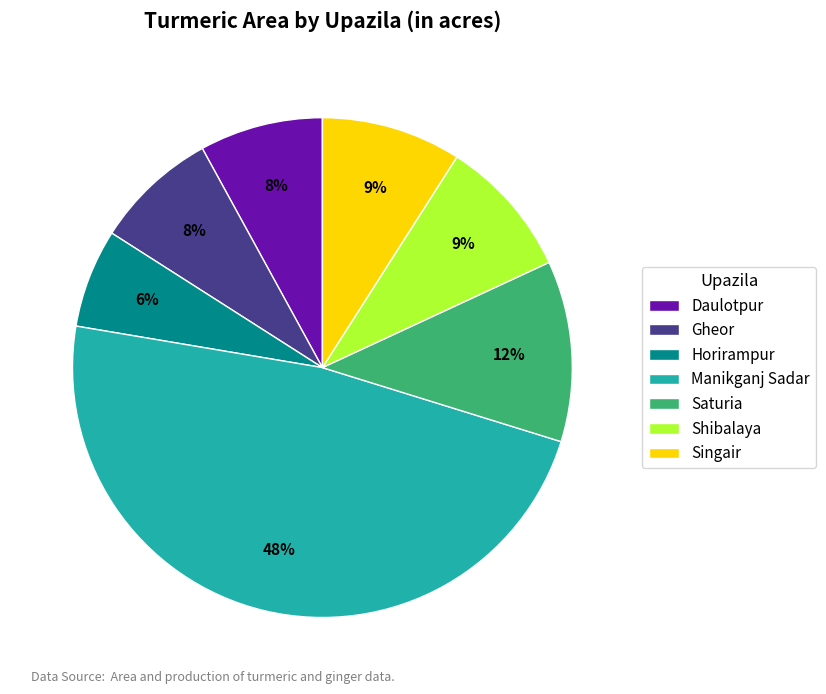

What percentage is the Singair slice, to the nearest percent?

9%